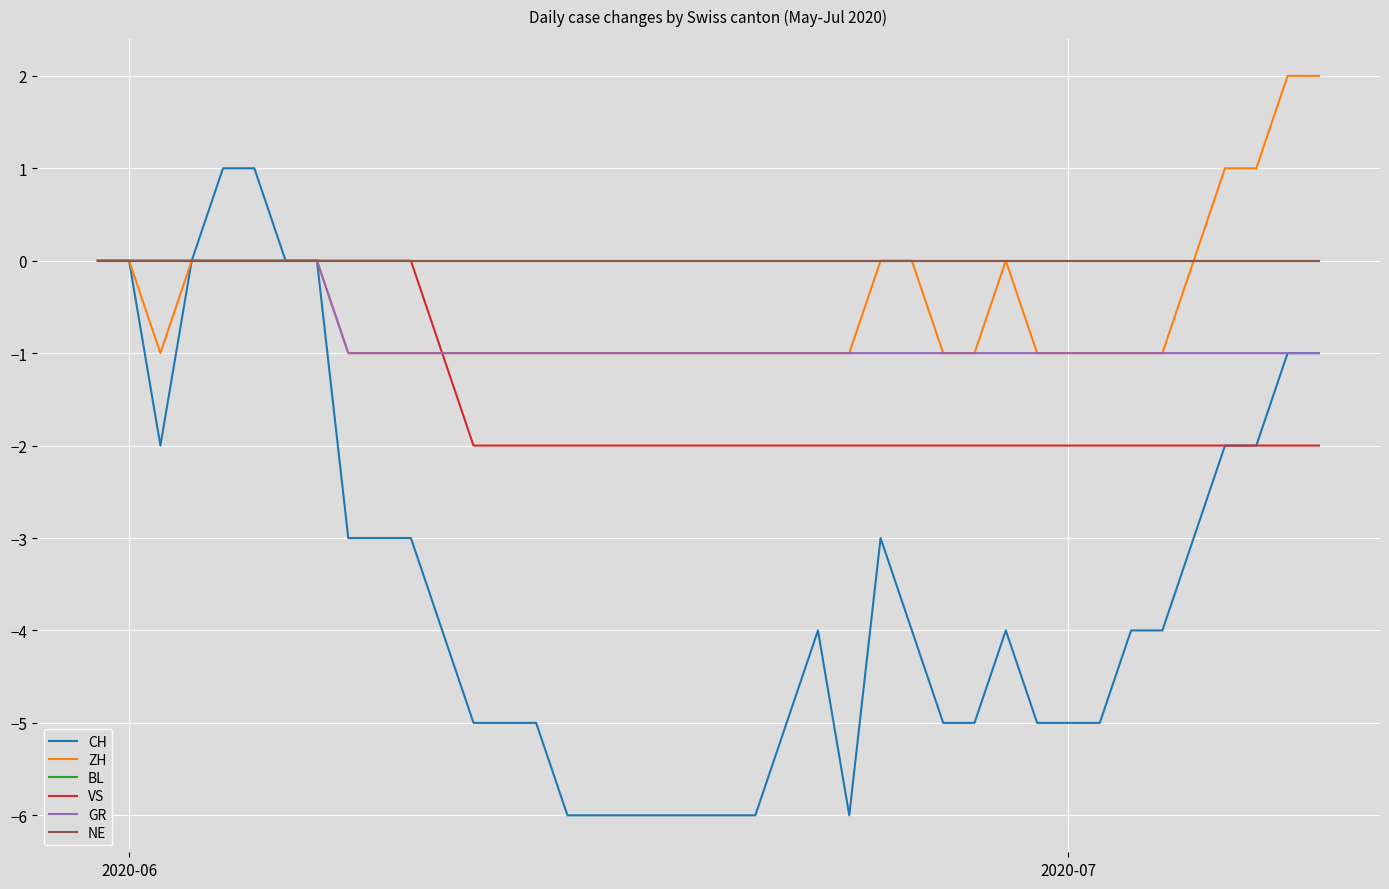

Reading left to right, extract all data points from this chart.

CH: 0	0	-2	0	1	1	0	0	-3	-3	-3	-4	-5	-5	-5	-6	-6	-6	-6	-6	-6	-6	-5	-4	-6	-3	-4	-5	-5	-4	-5	-5	-5	-4	-4	-3	-2	-2	-1	-1
ZH: 0	0	-1	0	0	0	0	0	-1	-1	-1	-1	-1	-1	-1	-1	-1	-1	-1	-1	-1	-1	-1	-1	-1	0	0	-1	-1	0	-1	-1	-1	-1	-1	0	1	1	2	2
BL: 0	0	0	0	0	0	0	0	0	0	0	0	0	0	0	0	0	0	0	0	0	0	0	0	0	0	0	0	0	0	0	0	0	0	0	0	0	0	0	0
VS: 0	0	0	0	0	0	0	0	0	0	0	-1	-2	-2	-2	-2	-2	-2	-2	-2	-2	-2	-2	-2	-2	-2	-2	-2	-2	-2	-2	-2	-2	-2	-2	-2	-2	-2	-2	-2
GR: 0	0	0	0	0	0	0	0	-1	-1	-1	-1	-1	-1	-1	-1	-1	-1	-1	-1	-1	-1	-1	-1	-1	-1	-1	-1	-1	-1	-1	-1	-1	-1	-1	-1	-1	-1	-1	-1
NE: 0	0	0	0	0	0	0	0	0	0	0	0	0	0	0	0	0	0	0	0	0	0	0	0	0	0	0	0	0	0	0	0	0	0	0	0	0	0	0	0